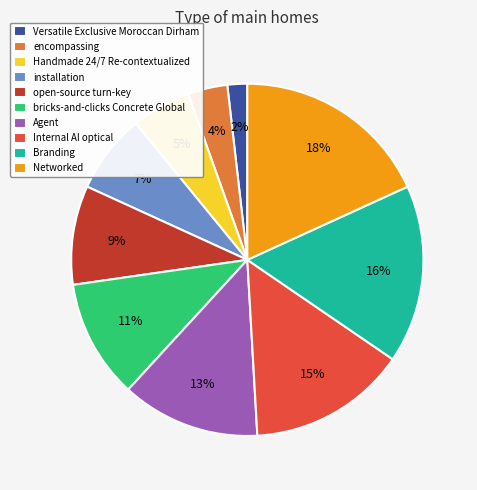

Which slice is the smallest?

Versatile Exclusive Moroccan Dirham